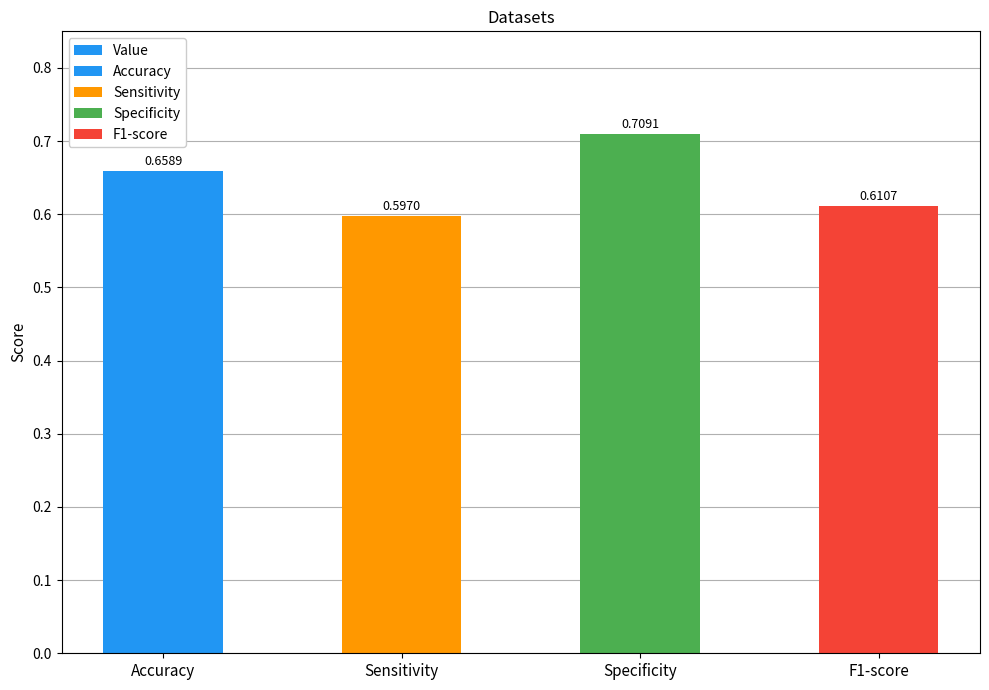

Which category has the lowest value across all series?

Sensitivity